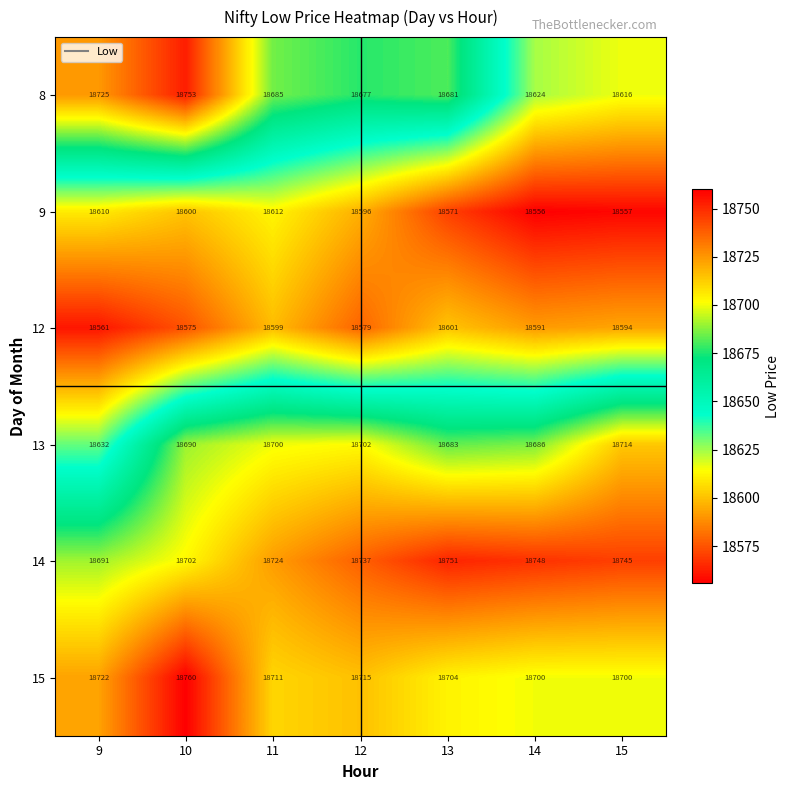

What is the difference between the maximum and second lowest values in the 8 series?

129